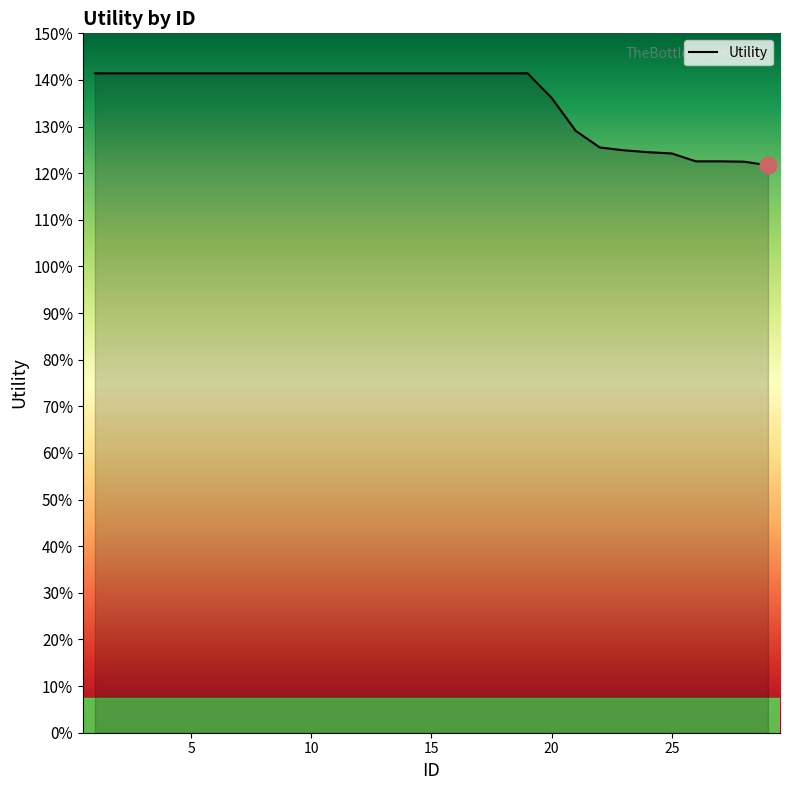

Does the chart have visible grid lines?

No